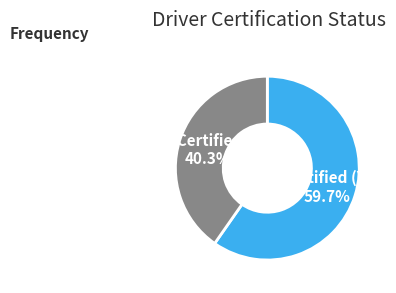

To the nearest percent, what is the difference between the largest and smallest slice percentages?

19%